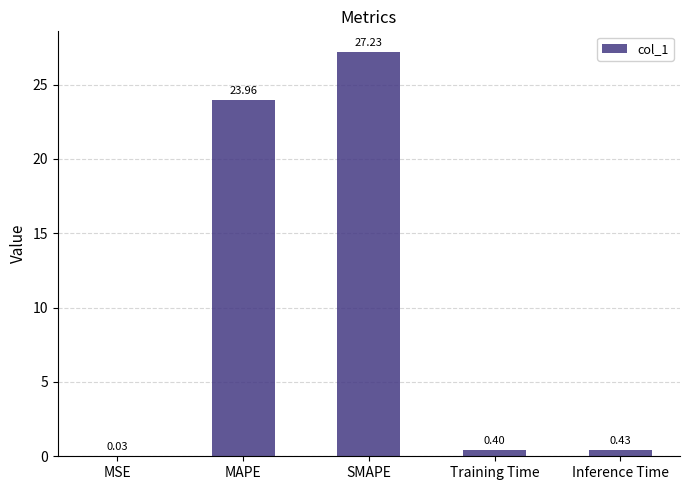

What is the change in value from MSE to SMAPE?

+27.2